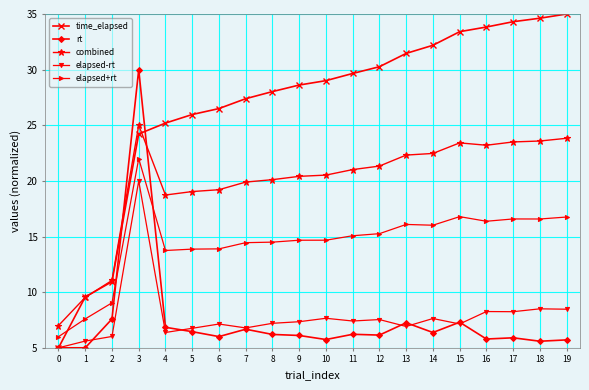

After their last crossing, which series has the higher values: combined or time_elapsed?

time_elapsed